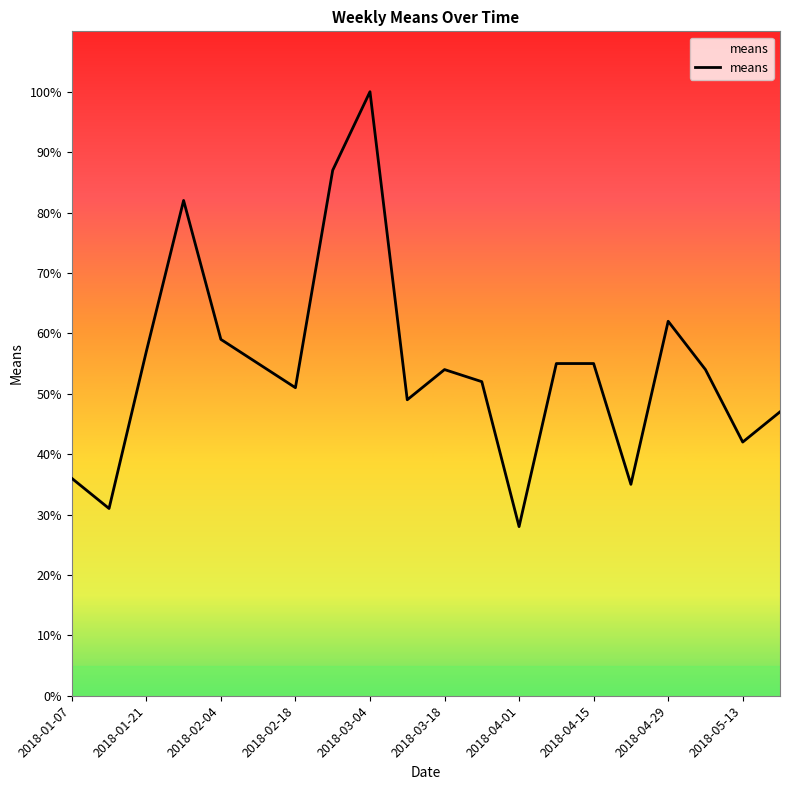

How many points are higher than both their immediate neighbors (excluding endpoints)?

4